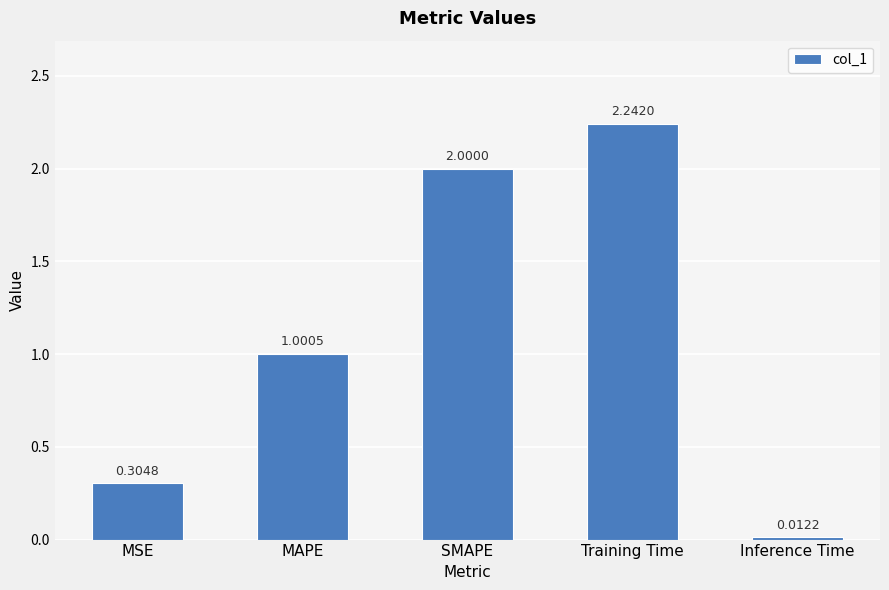

Is it true that the value at MAPE is 1.6?

False